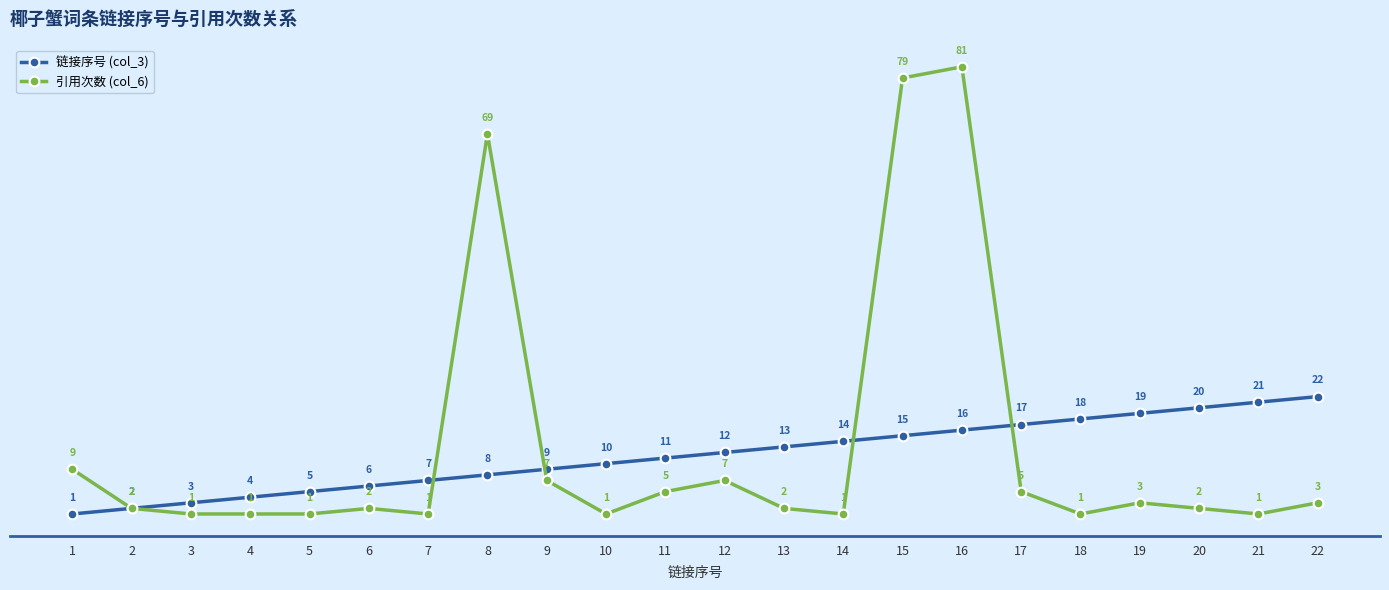

Which series has the largest range (max minus min)?

引用次数 (col_6)